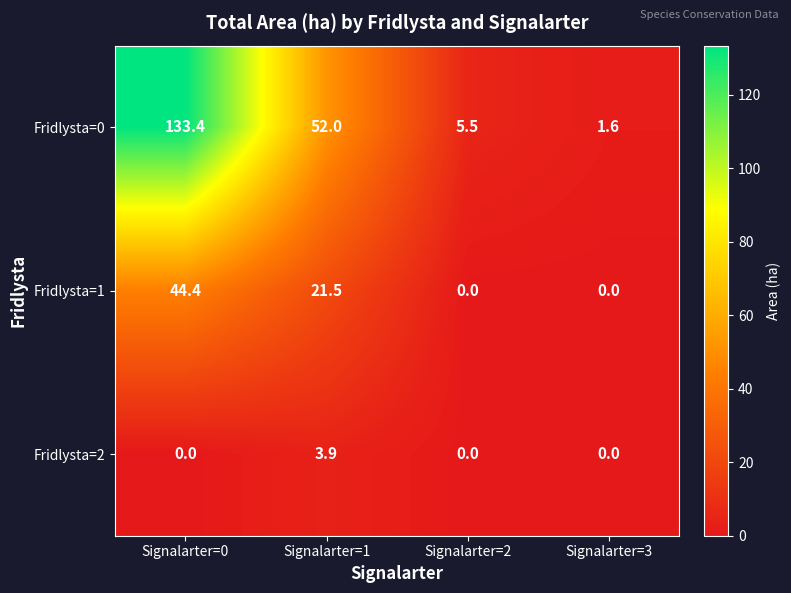

At Signalarter=1, list the series in order from smallest to largest.

Fridlysta=2, Fridlysta=1, Fridlysta=0